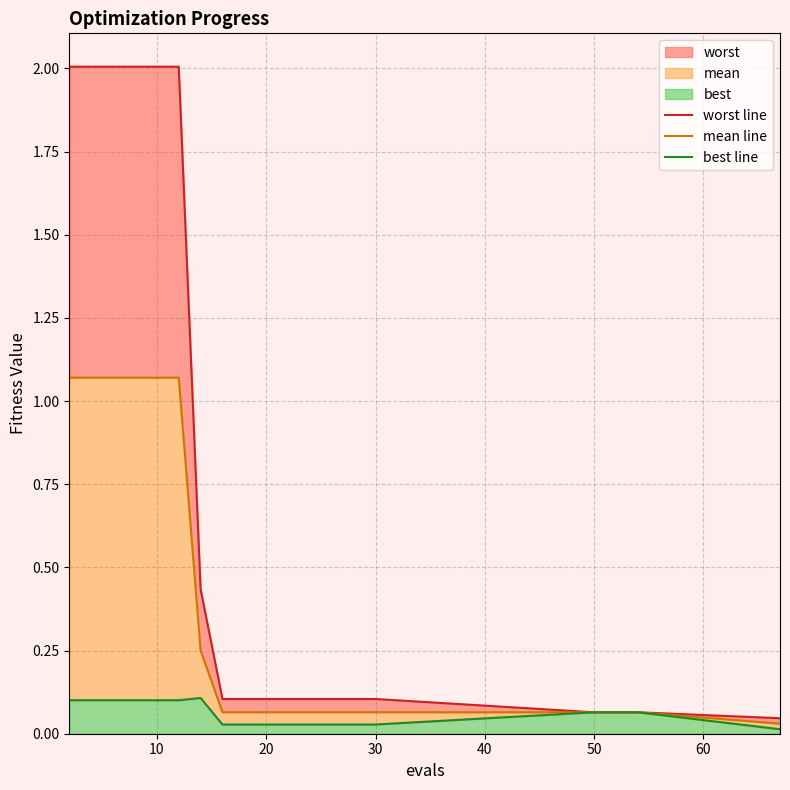

True or false: mean line and best line cross at least once.

False